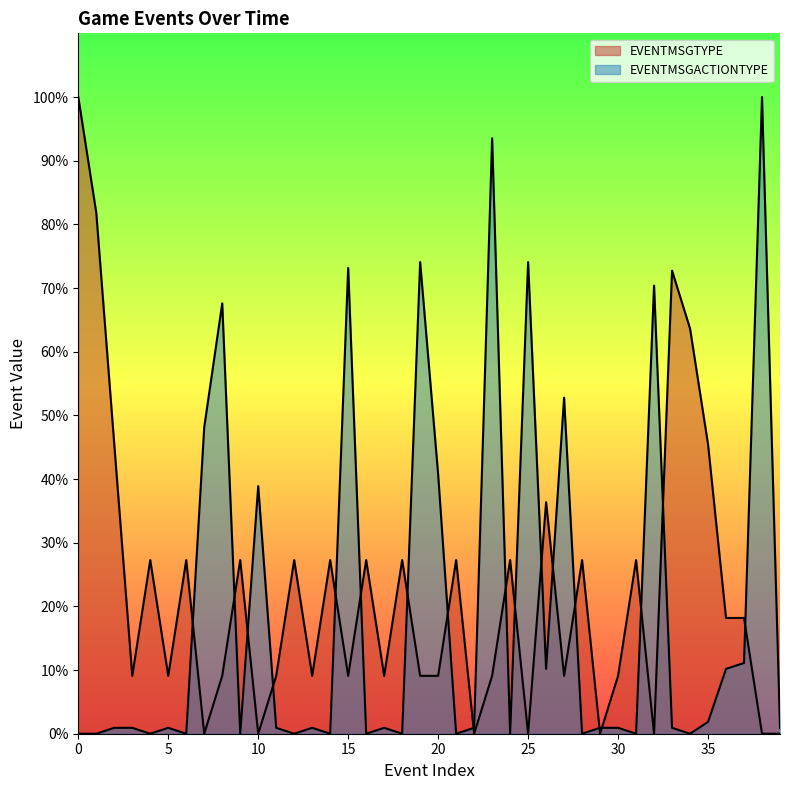

Which series ends up on top after the final intersection of EVENTMSGTYPE and EVENTMSGACTIONTYPE?

EVENTMSGACTIONTYPE